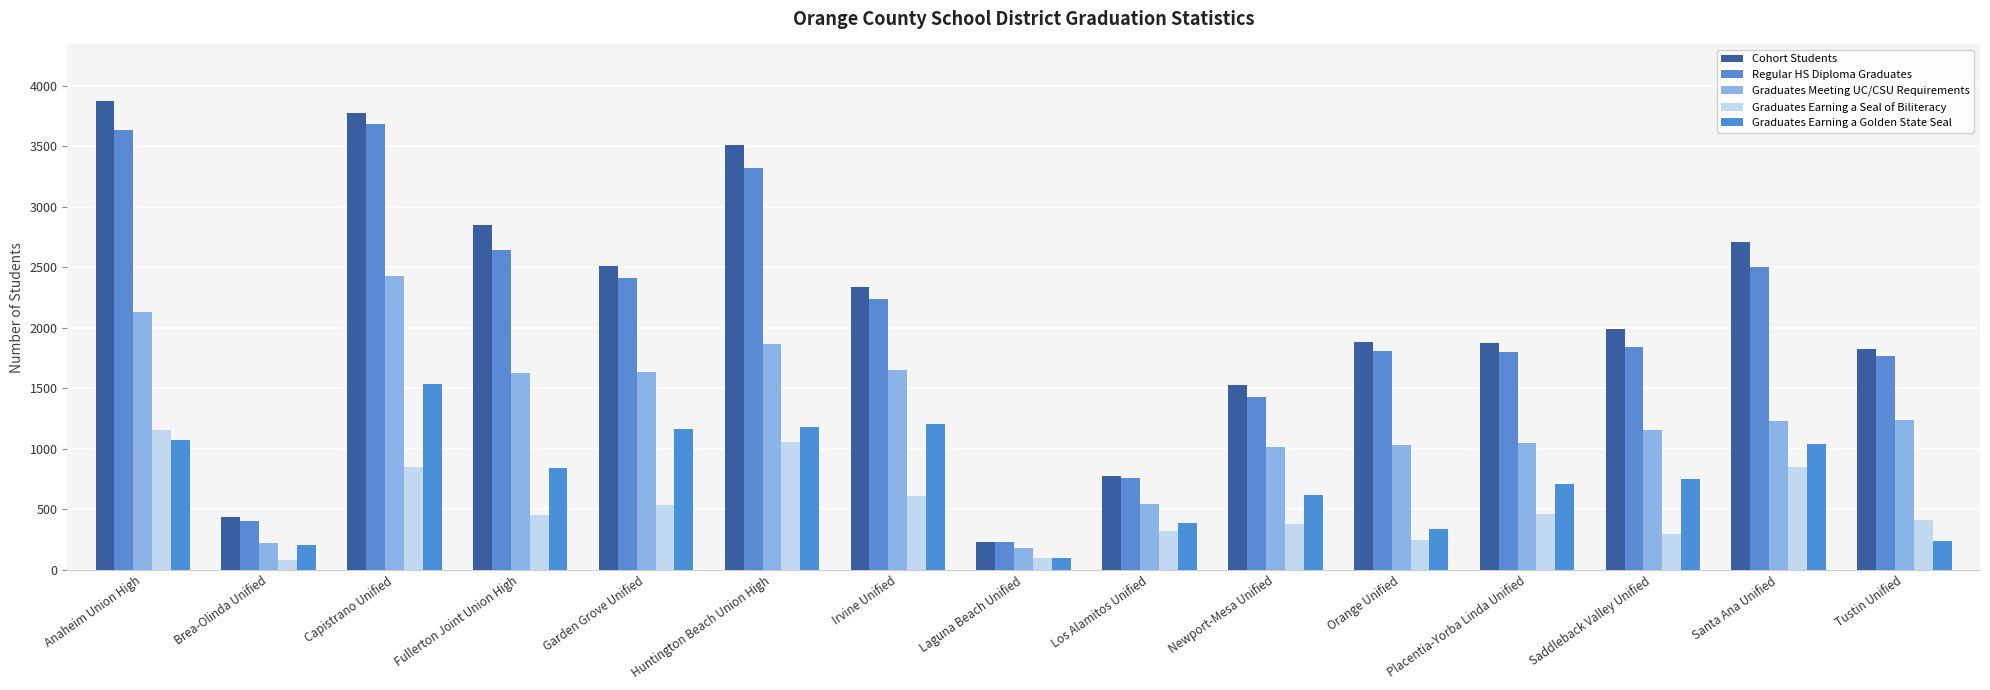

Between Anaheim Union High and Santa Ana Unified, which series saw the biggest shift?

Cohort Students